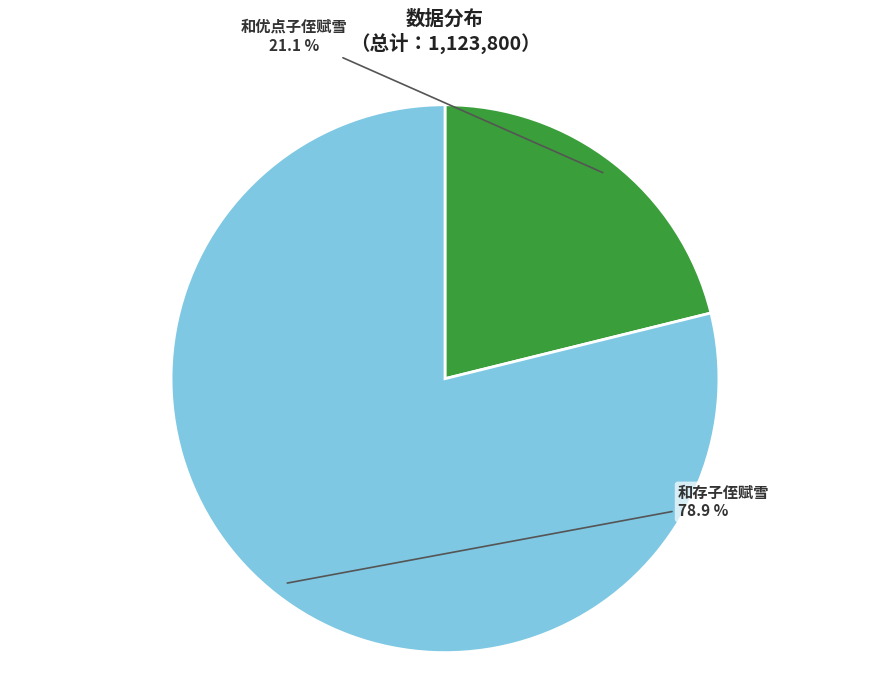

Rank the categories by value from highest to lowest.

和存子侄赋雪, 和优点子侄赋雪